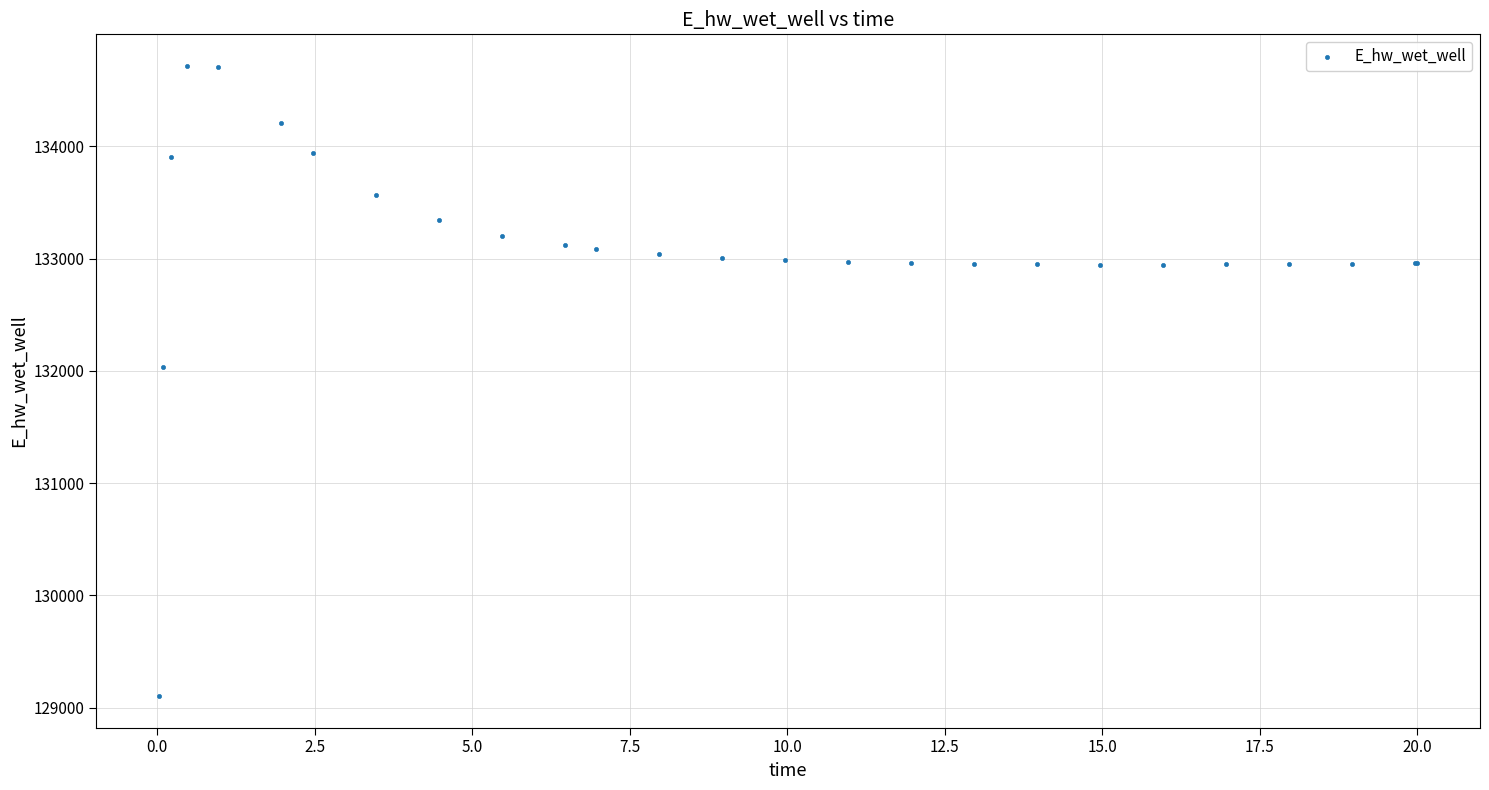

What Y value in the scatter plot is closest to 131910?

132032.9